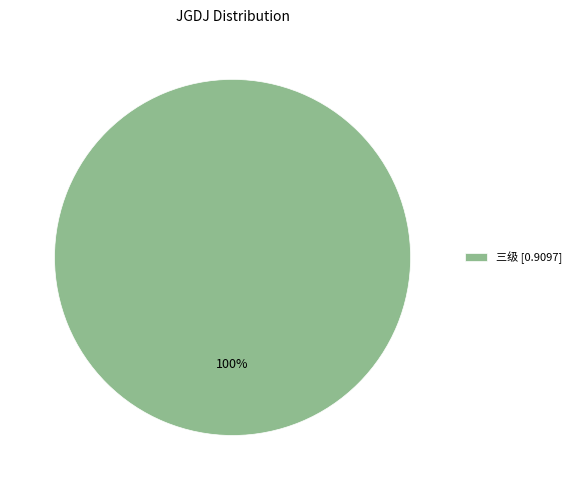

True or false: 三级 [0.9097] accounts for 85% of the total.

False